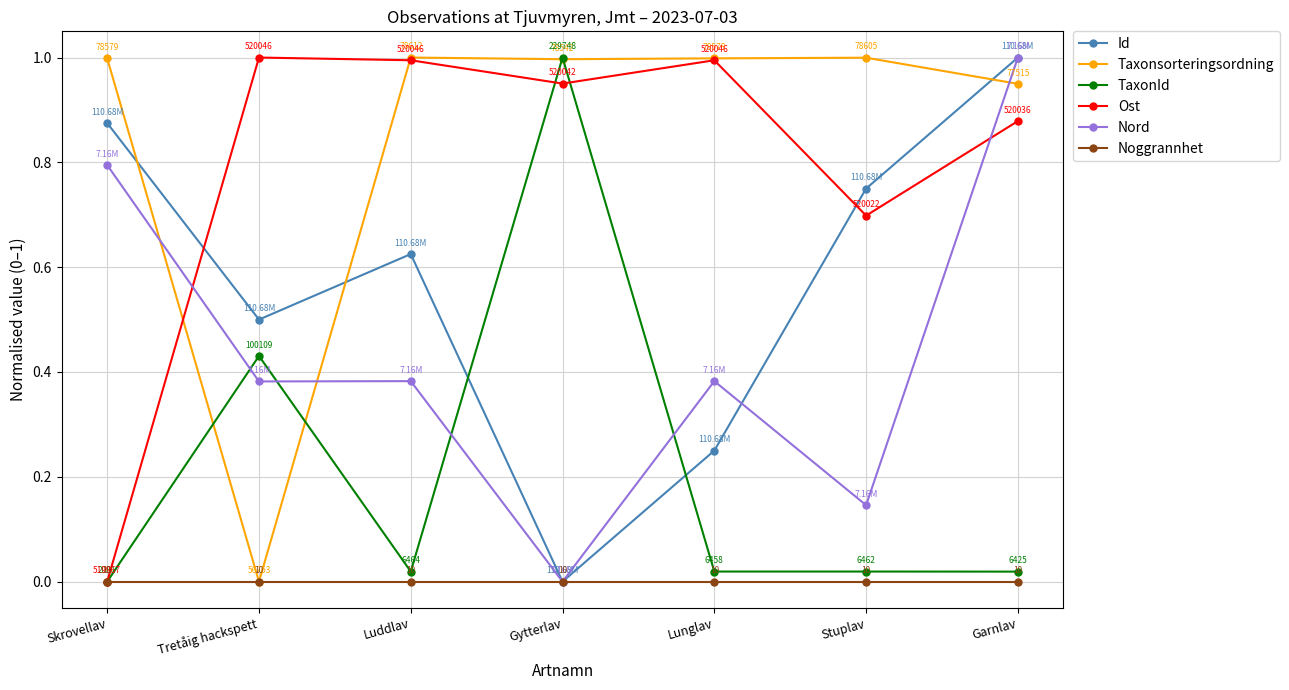

Between Luddlav and Lunglav, which series saw the biggest shift?

Id